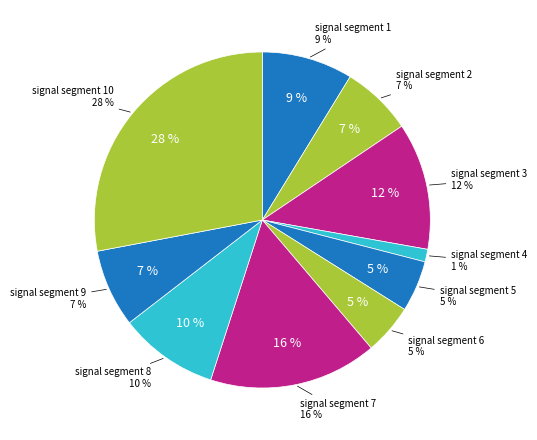

The signal segment 3 slice represents 6% of the pie. True or false?

False